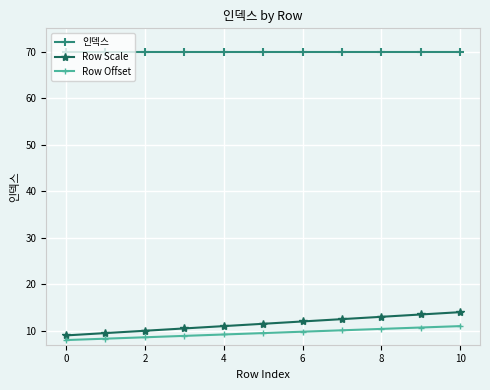

List the series in order of their peak value, highest first.

인덱스, Row Scale, Row Offset